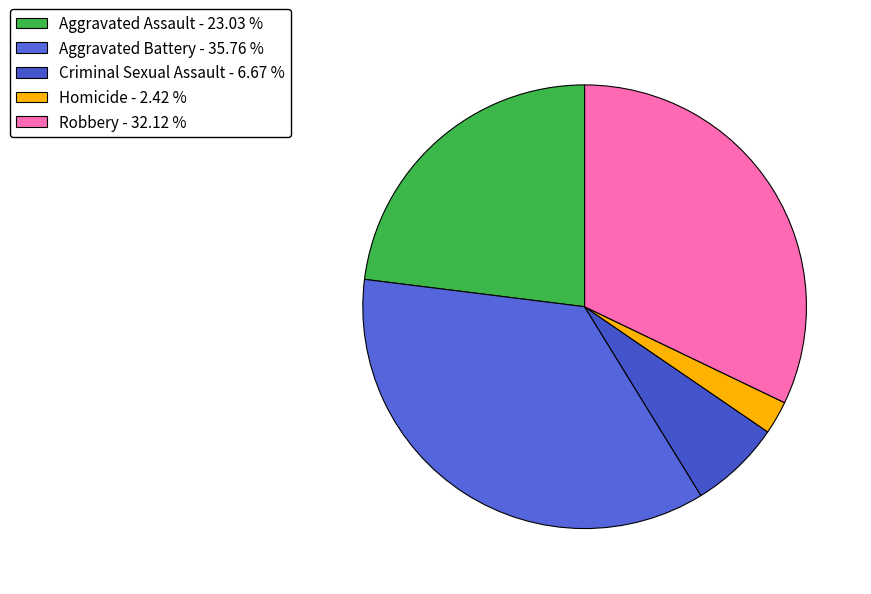

Rank the categories by value from highest to lowest.

Aggravated Battery, Robbery, Aggravated Assault, Criminal Sexual Assault, Homicide